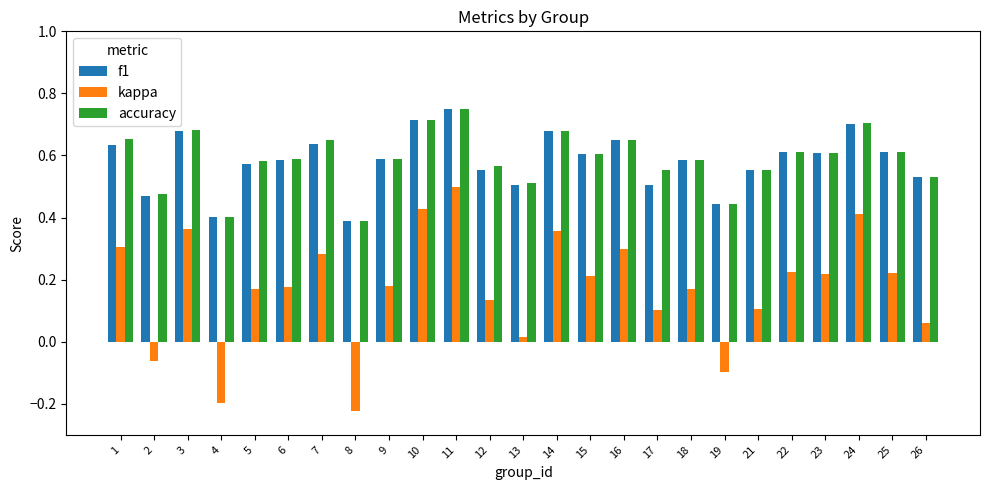

Where is f1 nearest to the value 0?

8